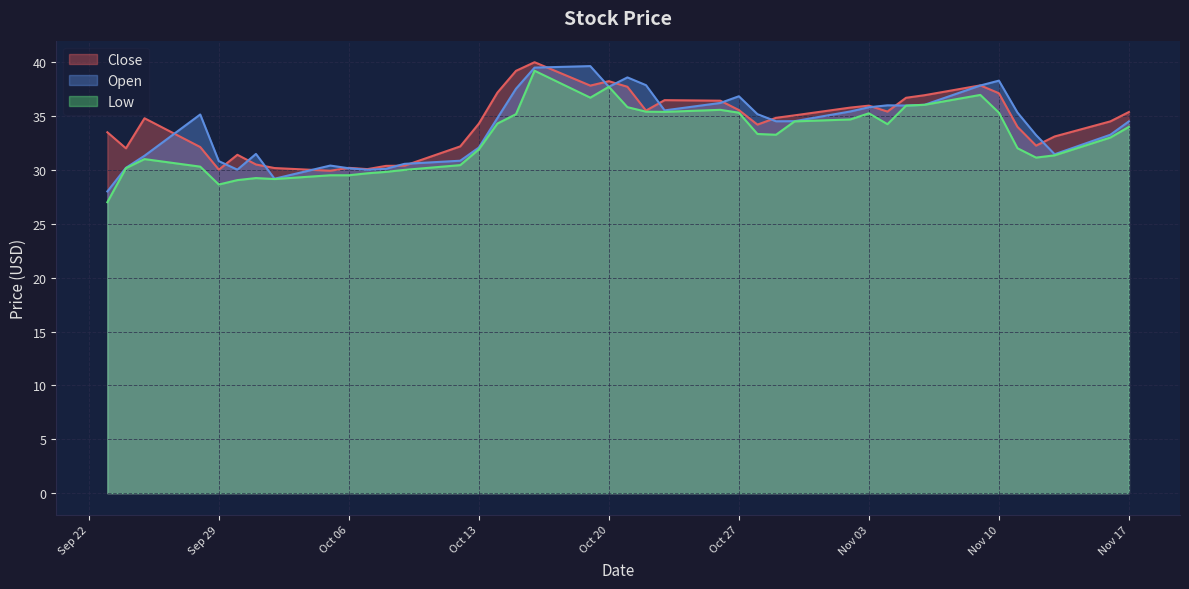

How many lines are shown in the chart?

3